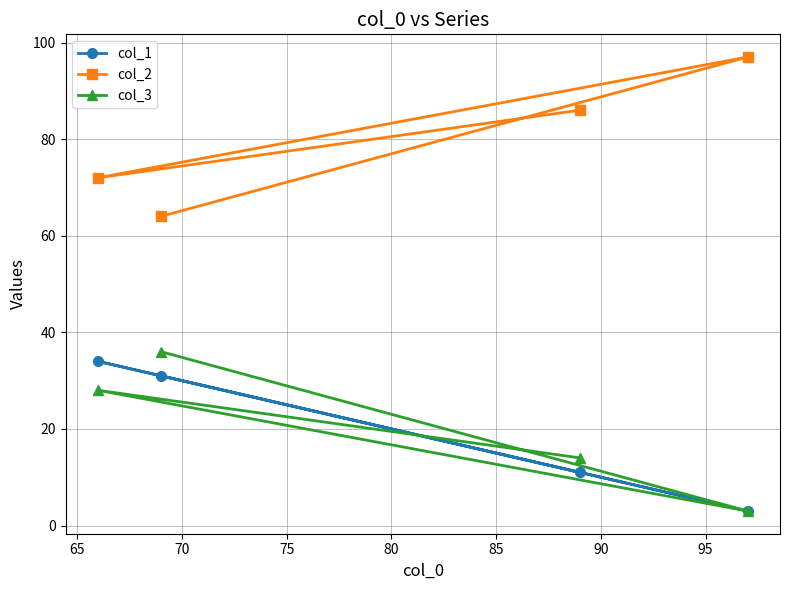

What is the greatest value displayed?

97